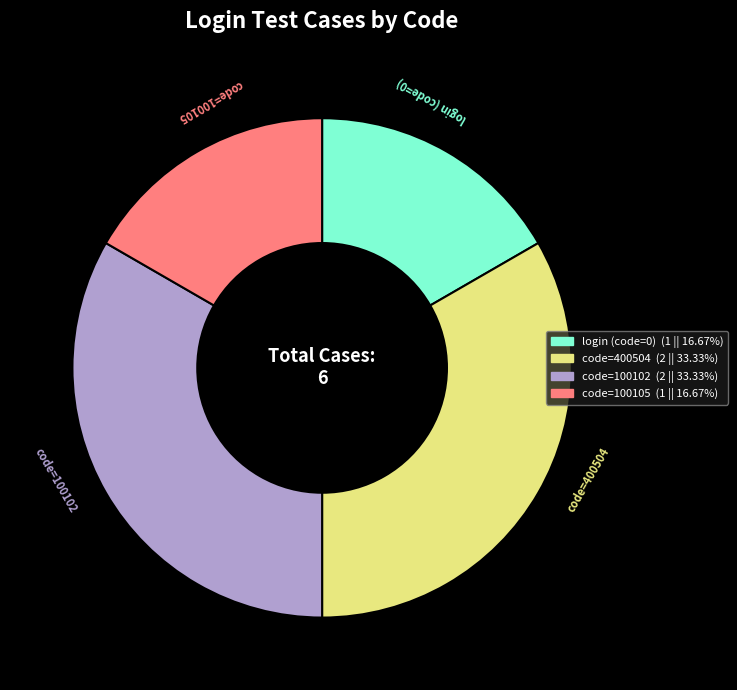

Is there any slice that represents more than half of the pie?

No